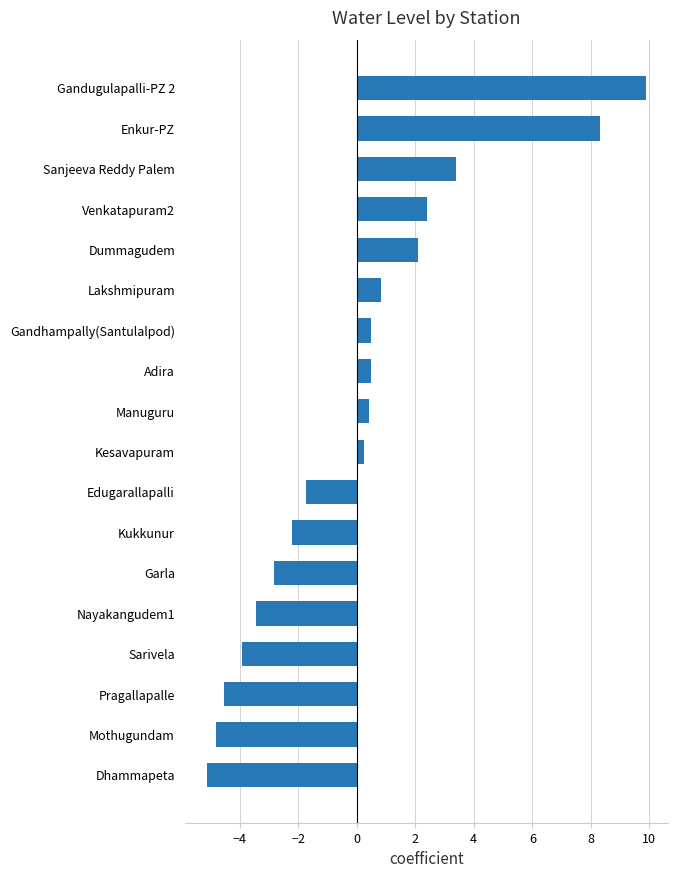

What is the approximate value at Mothugundam?

-4.8